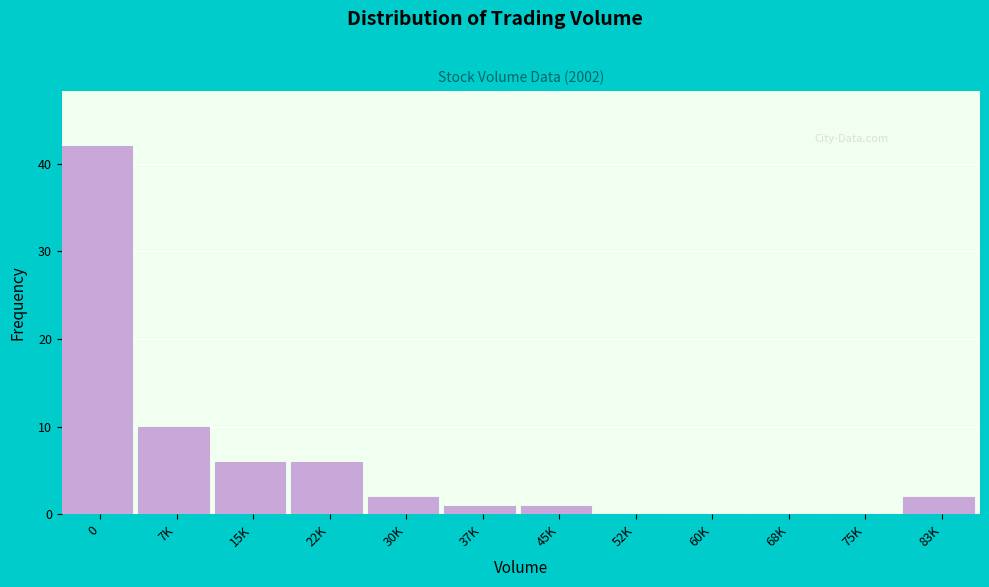

Reading right to left, what are all the values shown in this chart?

83K=2	75K=0	68K=0	60K=0	52K=0	45K=1	37K=1	30K=2	22K=6	15K=6	7K=10	0=42